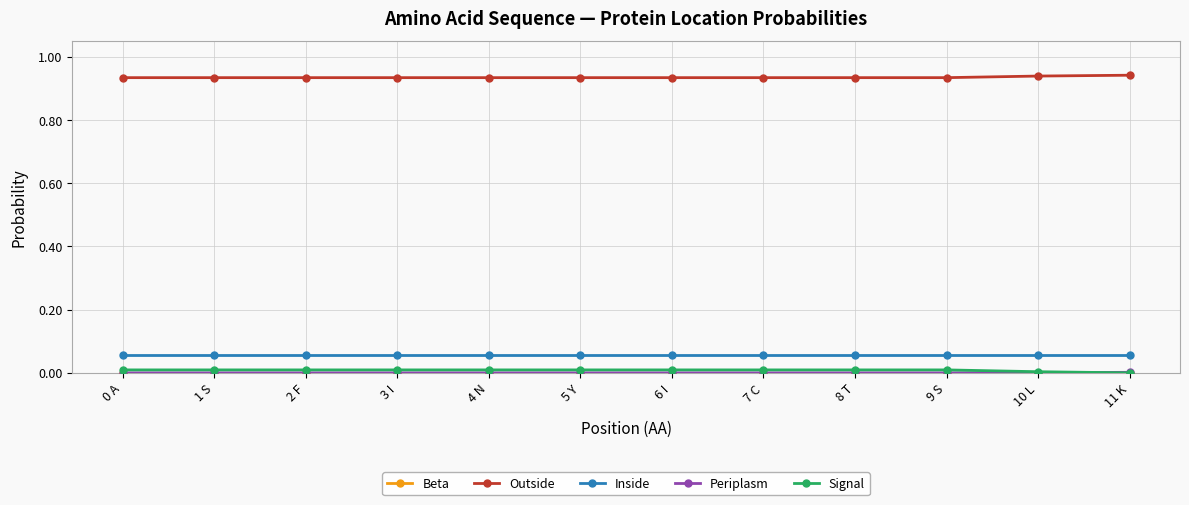

The value of Outside at 9 S is 1.5. True or false?

False